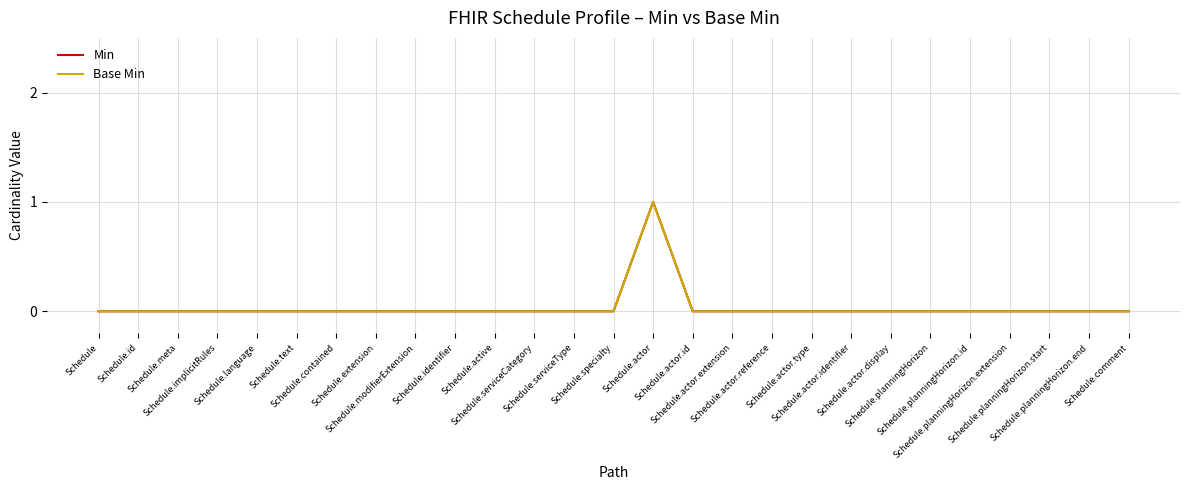

Which label corresponds to the largest value in the chart?

Schedule.actor